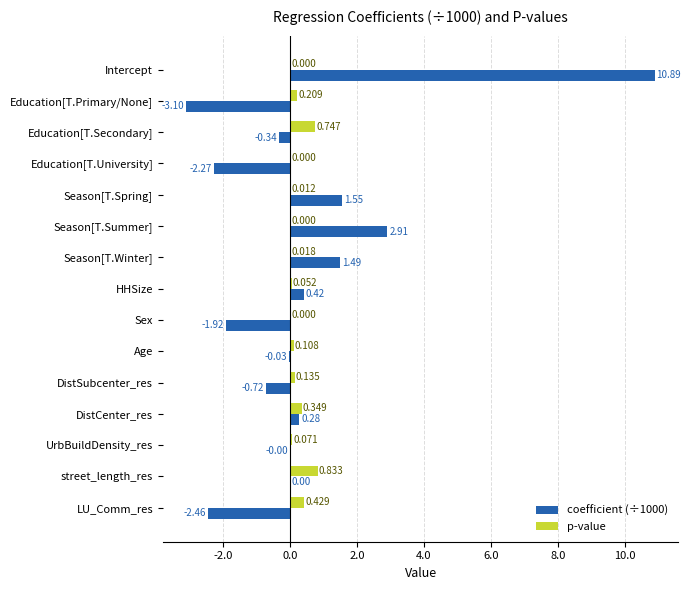

At which label does p-value reach its peak?

street_length_res